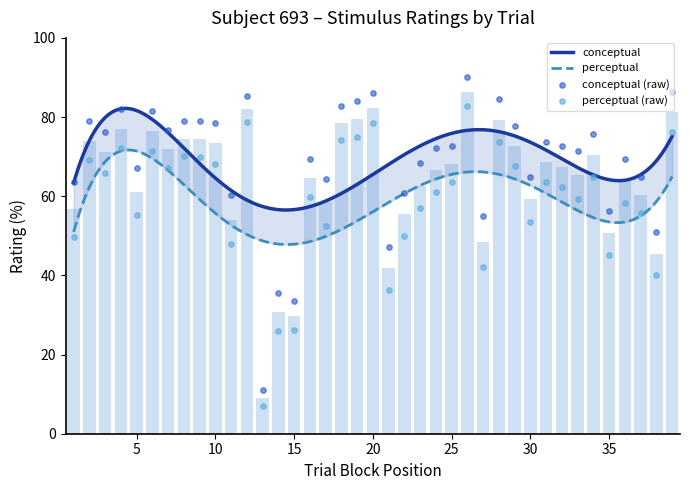

Which series contains the highest Y value?

conceptual